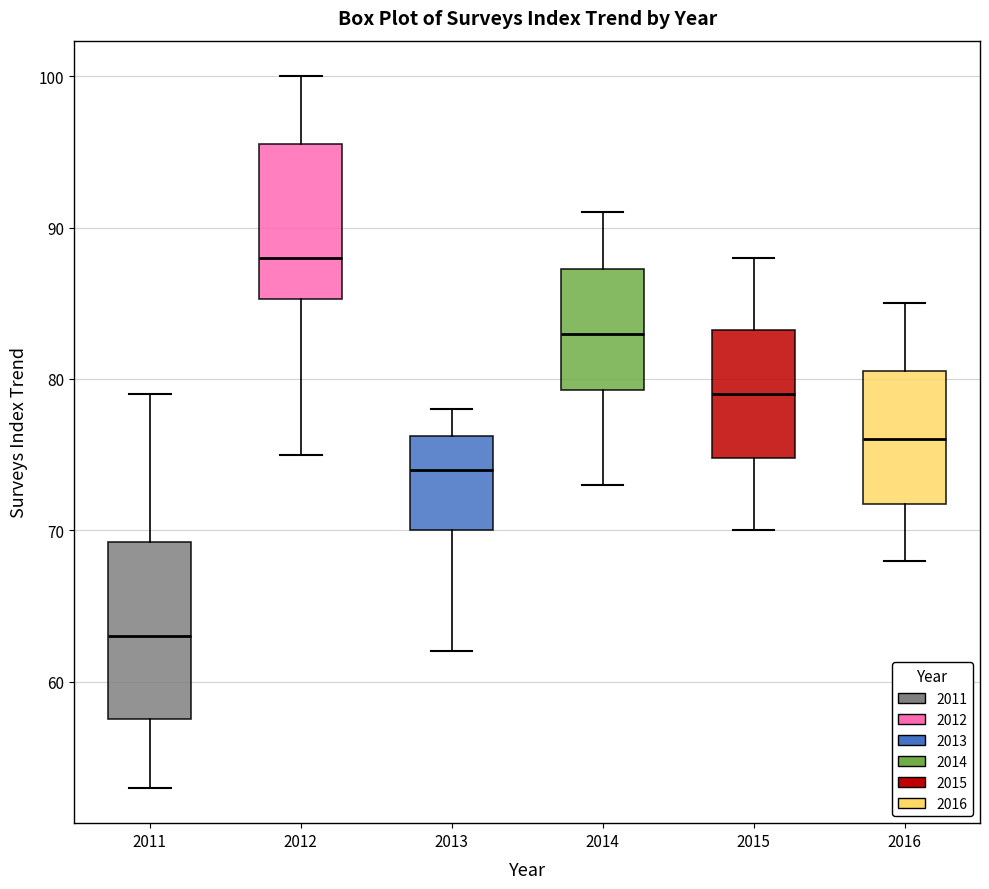

Which box's median line is the lowest?

2011